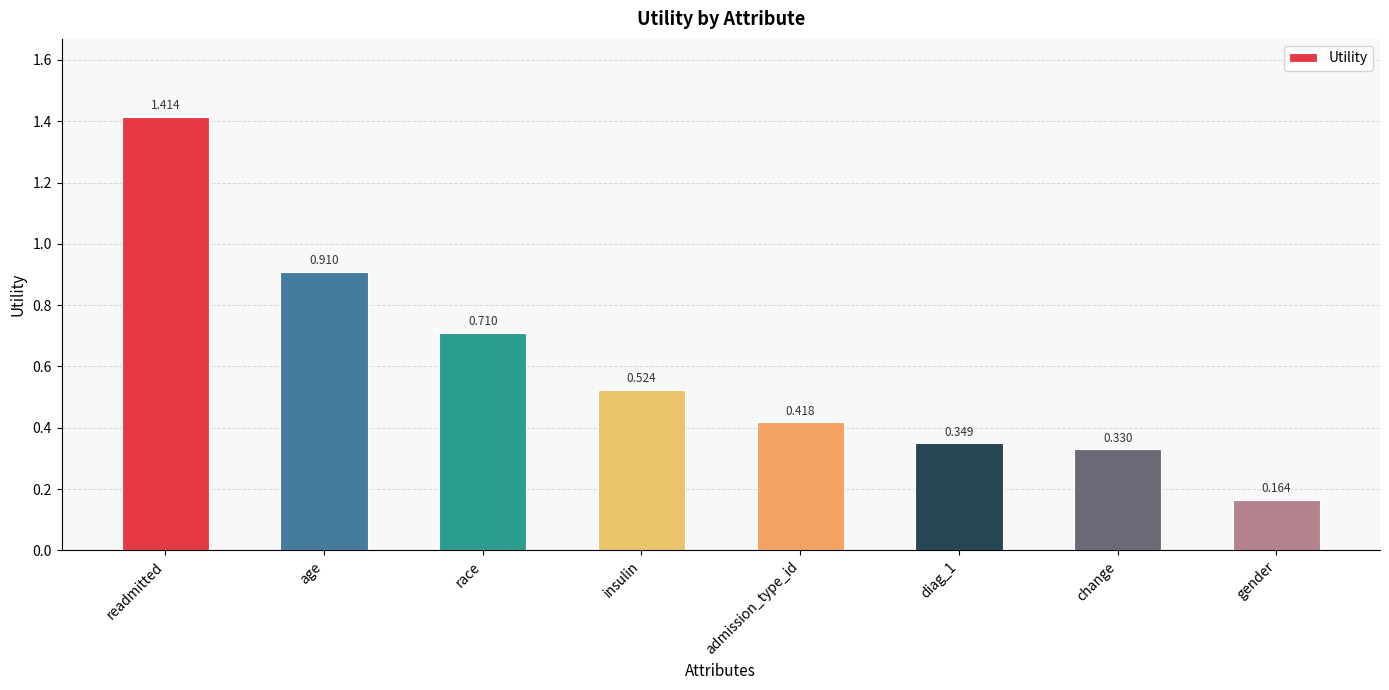

Rank the categories by value from lowest to highest.

gender, change, diag_1, admission_type_id, insulin, race, age, readmitted